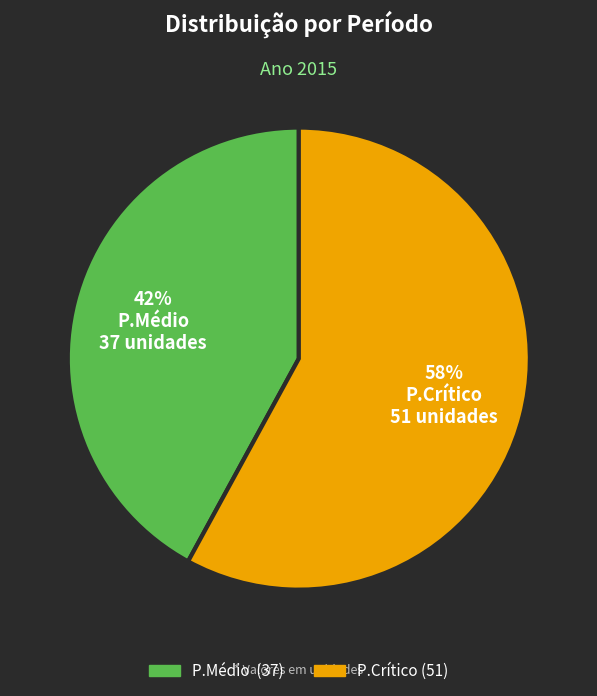

Does any single category account for the majority?

Yes